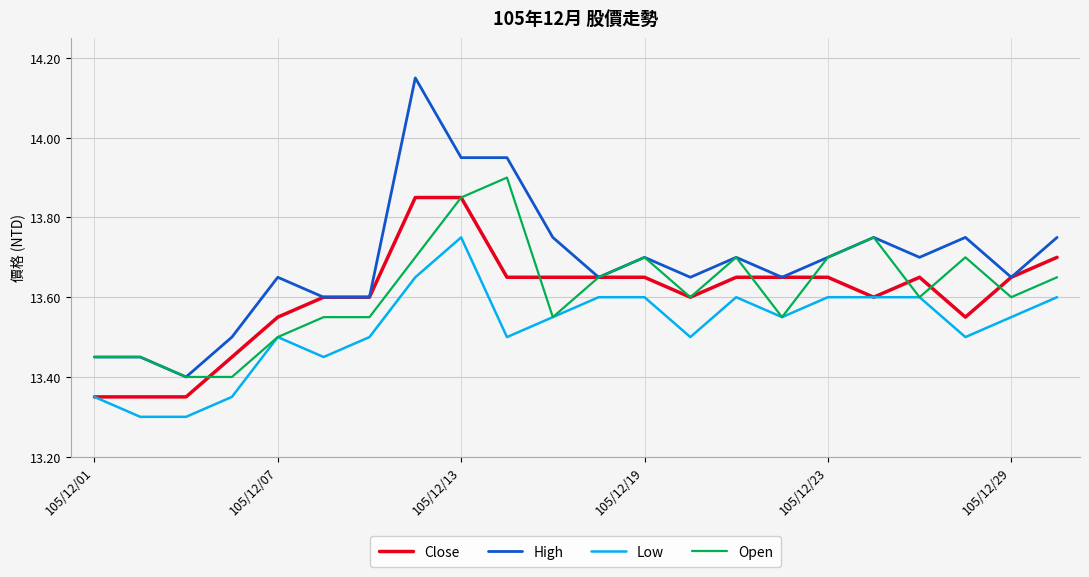

True or false: Low and High intersect in this chart.

False